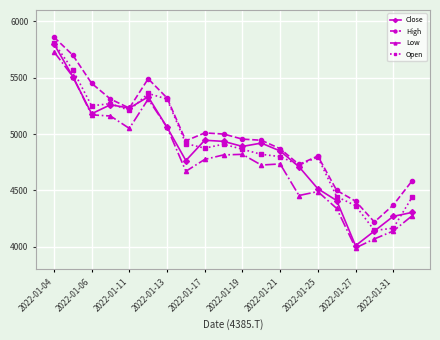

True or false: Close has more than 2 interior local peaks.

True